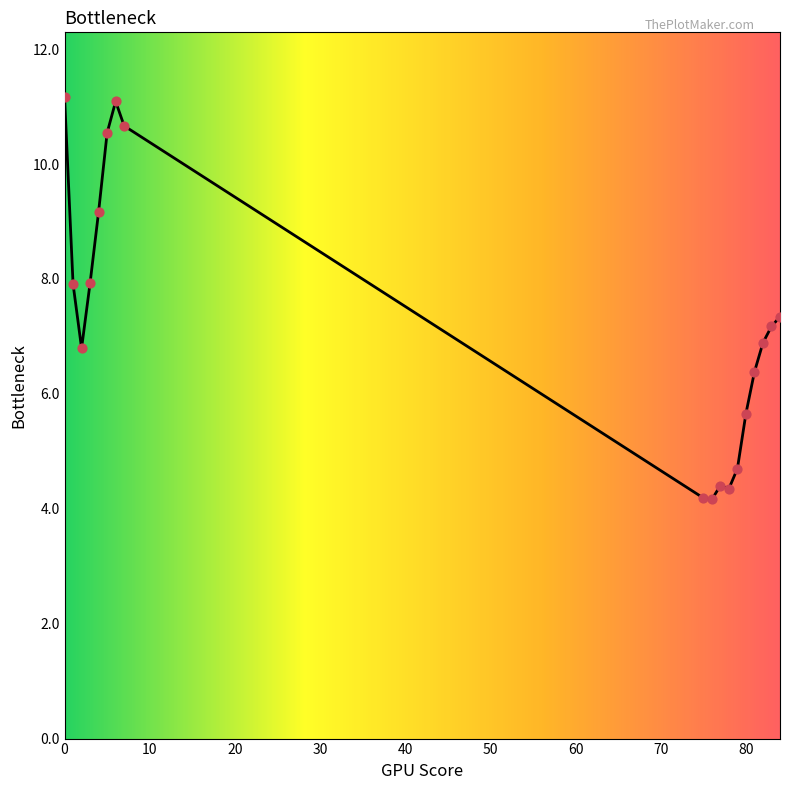

What is the maximum value shown in the chart?

11.2